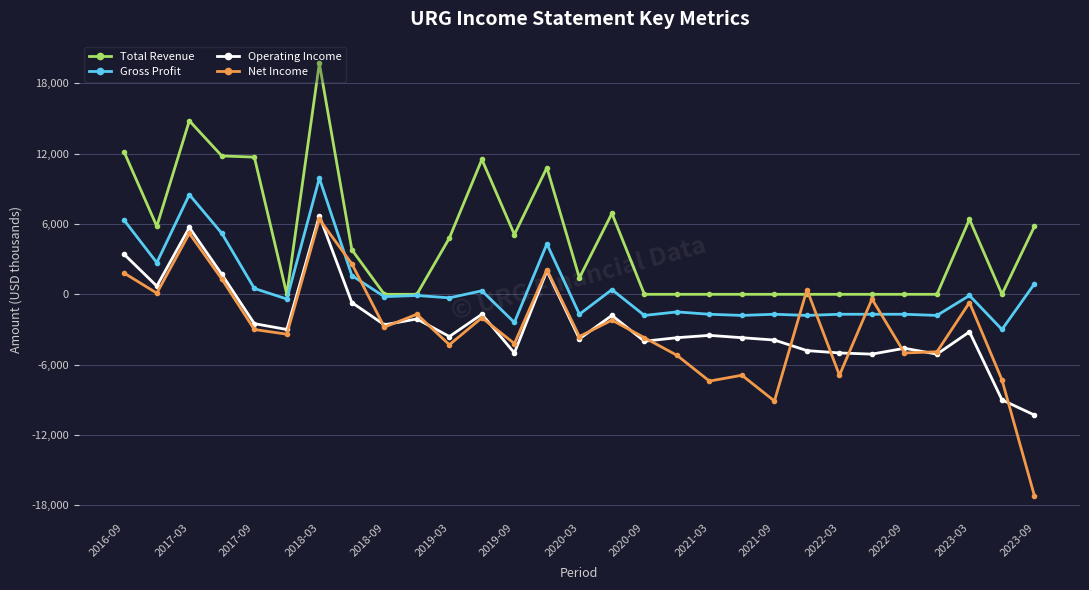

Which series has the widest spread of values?

Net Income